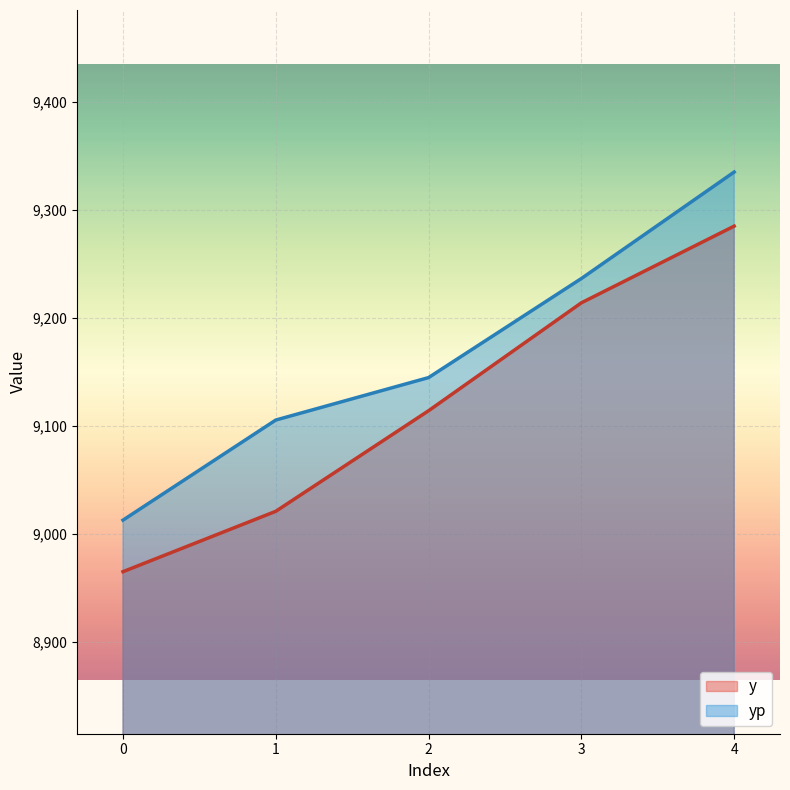

What is the value of the yp point at the 1st from the left?

9012.9